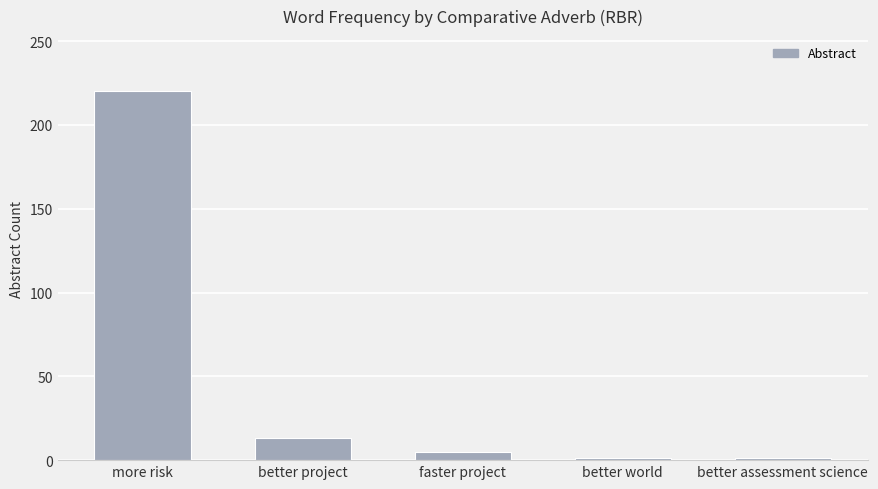

Is it true that the value at more risk is 345?

False